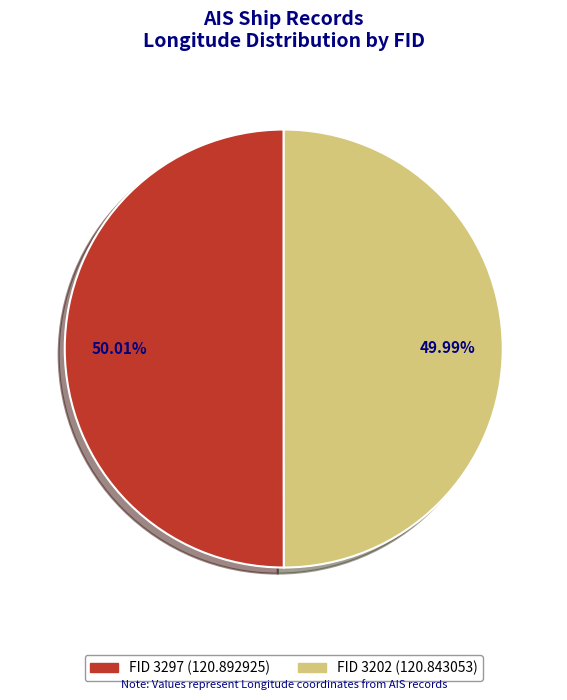

Is there any slice that represents more than half of the pie?

Yes